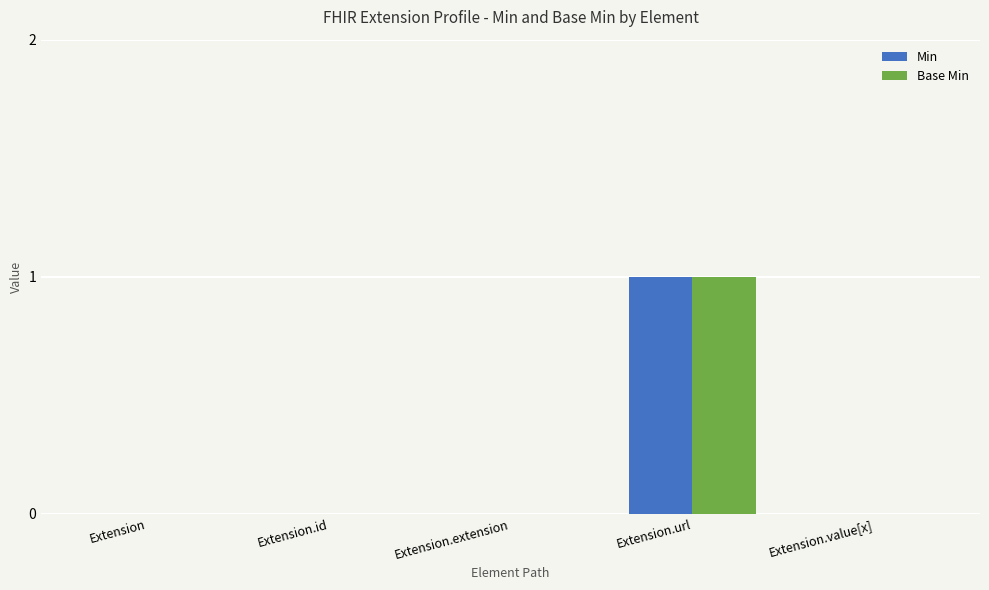

At which label does Min reach its peak?

Extension.url